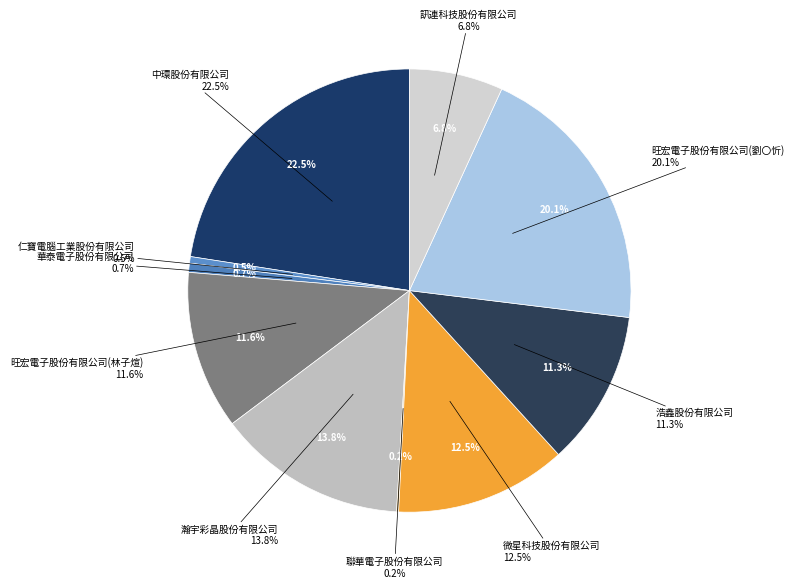

How many slices are in this pie chart?

10